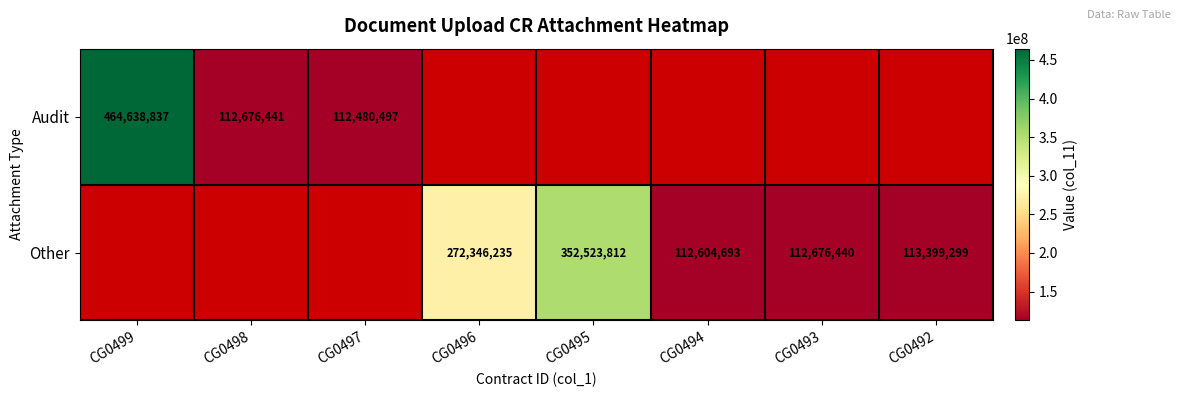

The value of Other at CG0495 is 352523812. True or false?

True